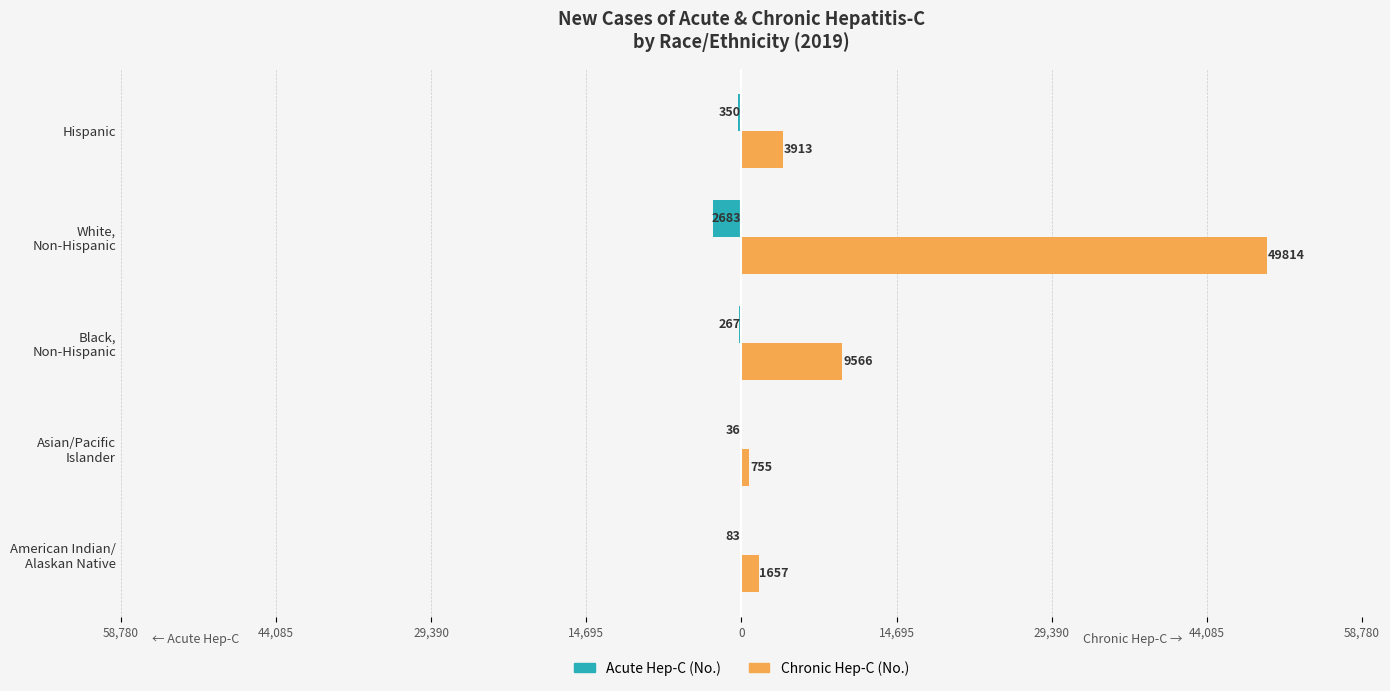

What are all the series names shown in the legend?

Acute Hep-C (No.), Chronic Hep-C (No.)